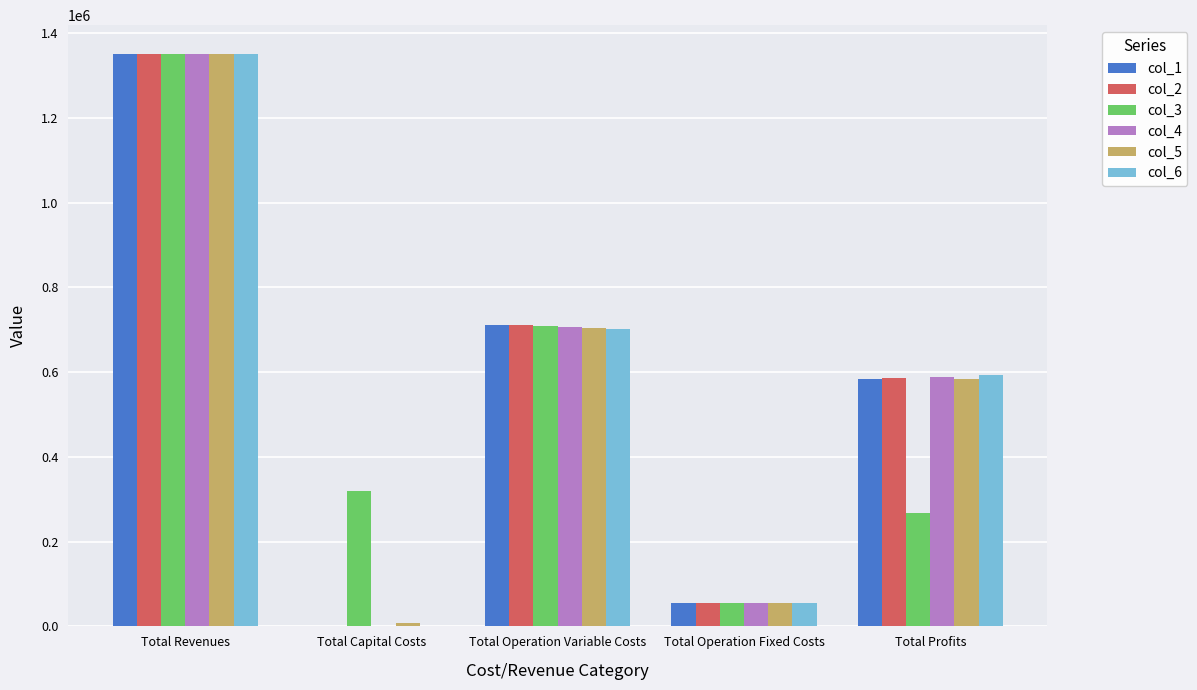

True or false: col_6 has a value of 2049261.3 at Total Revenues.

False